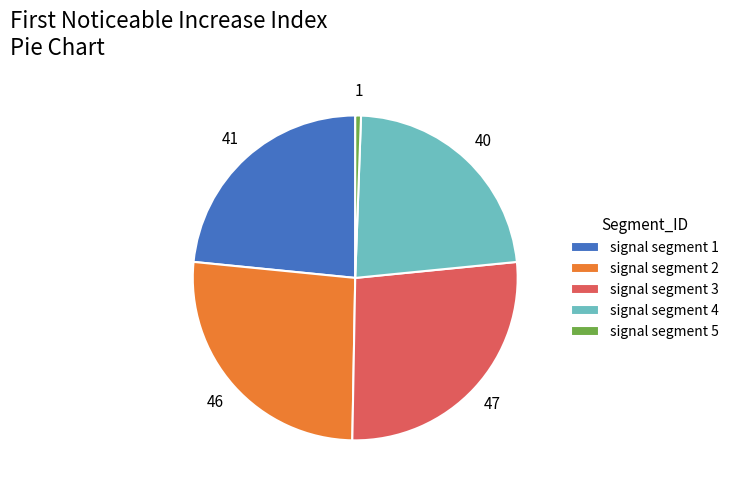

Which category has the biggest portion of the pie?

signal segment 3